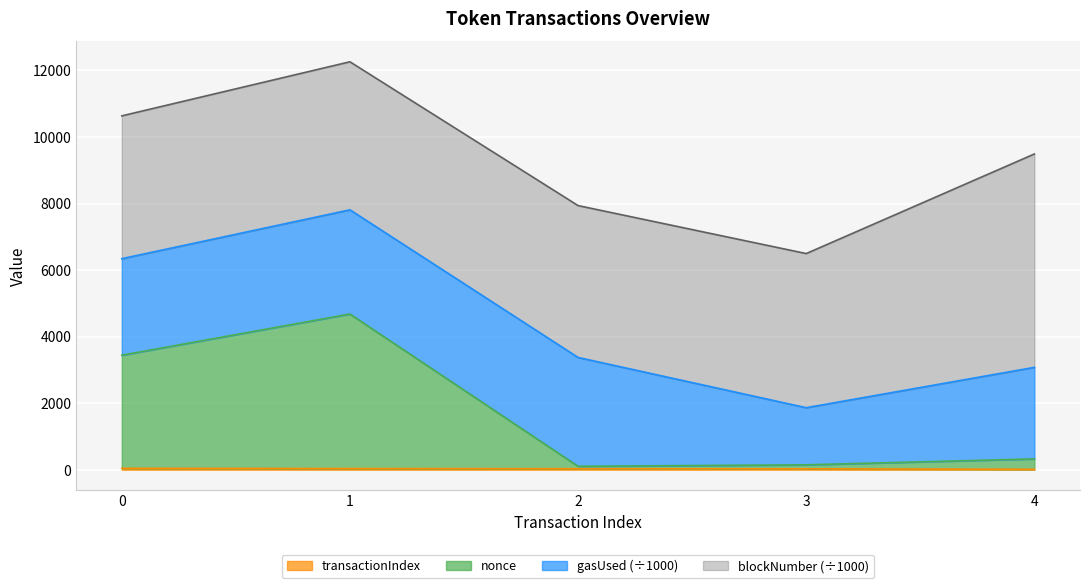

True or false: transactionIndex and nonce cross at least once.

False